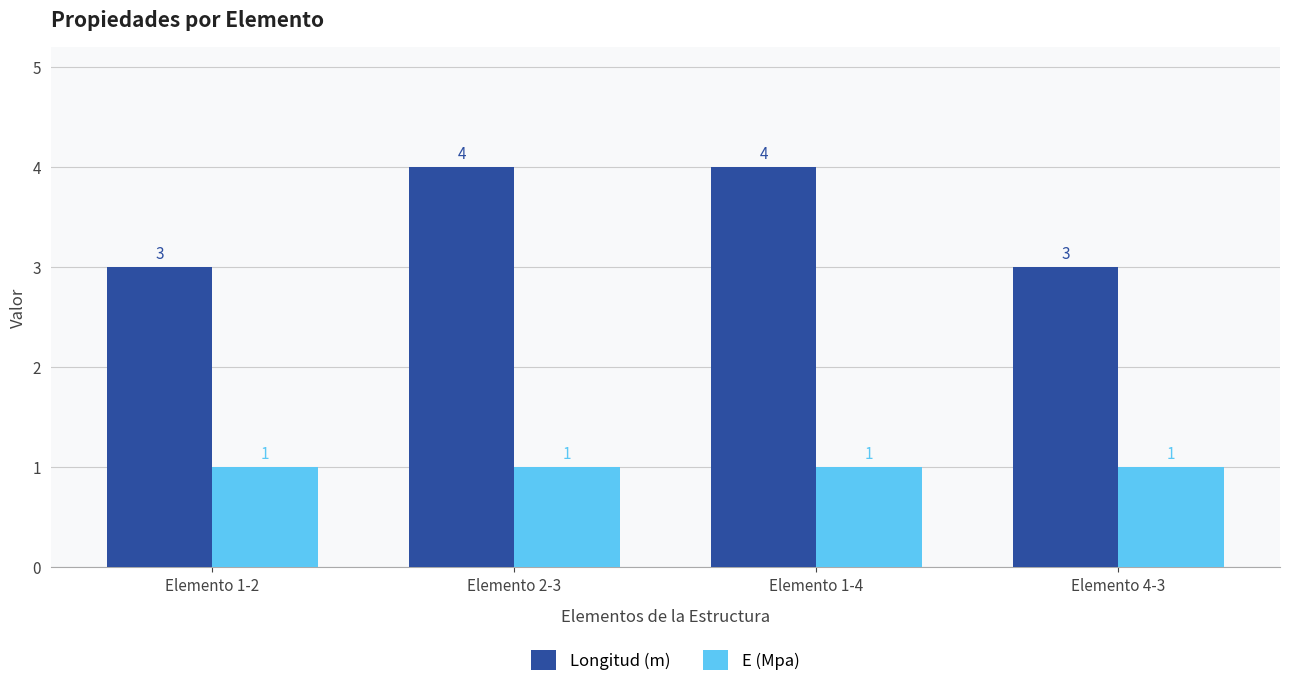

True or false: E (Mpa) has a value of 1 at Elemento 1-4.

True